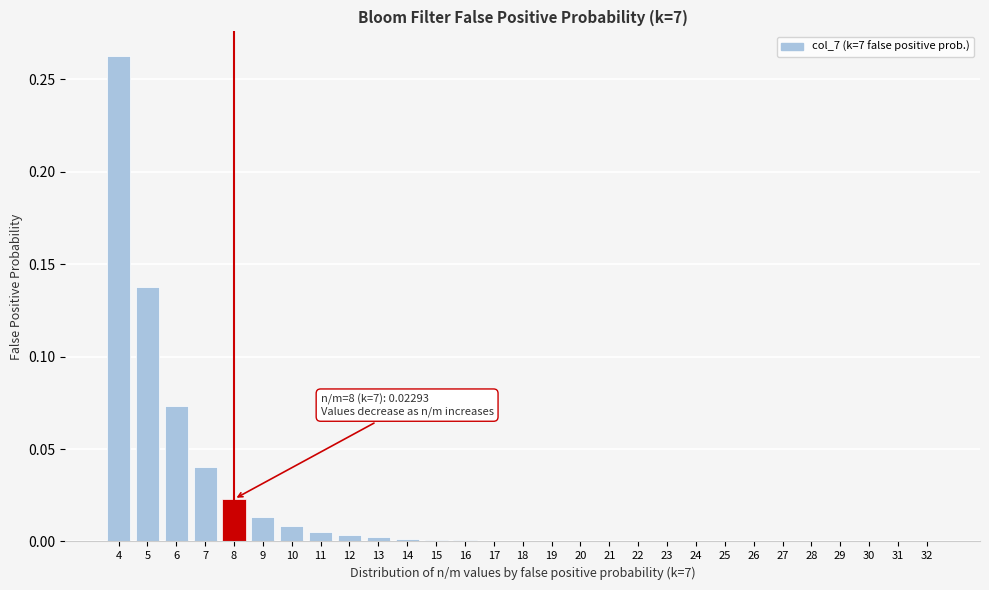

The chart shows a value of 0.0 at 27. True or false?

True